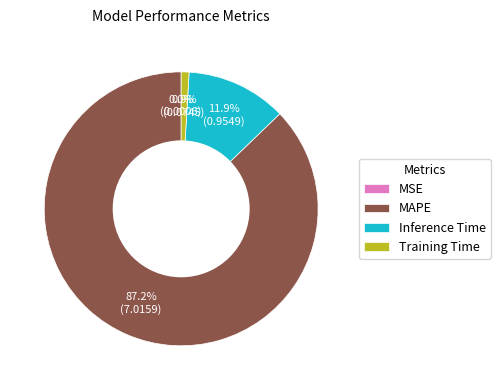

What percentage do MAPE and Training Time together represent?

88.1%